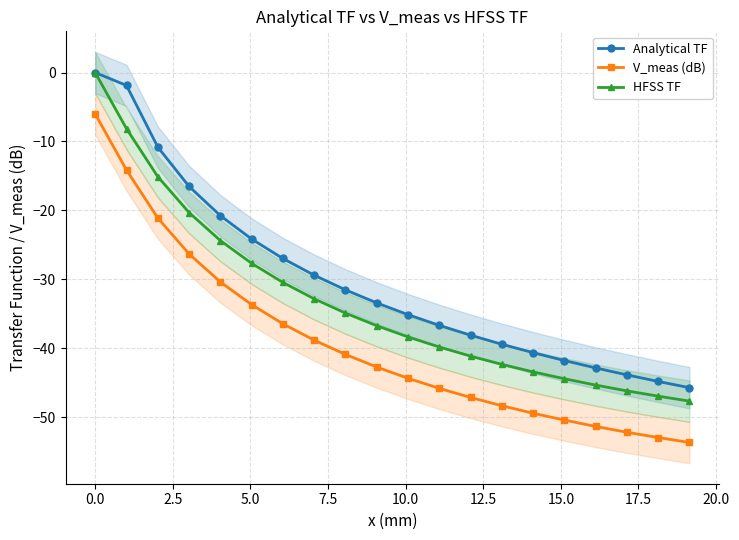

Which series has the largest range (max minus min)?

V_meas (dB)